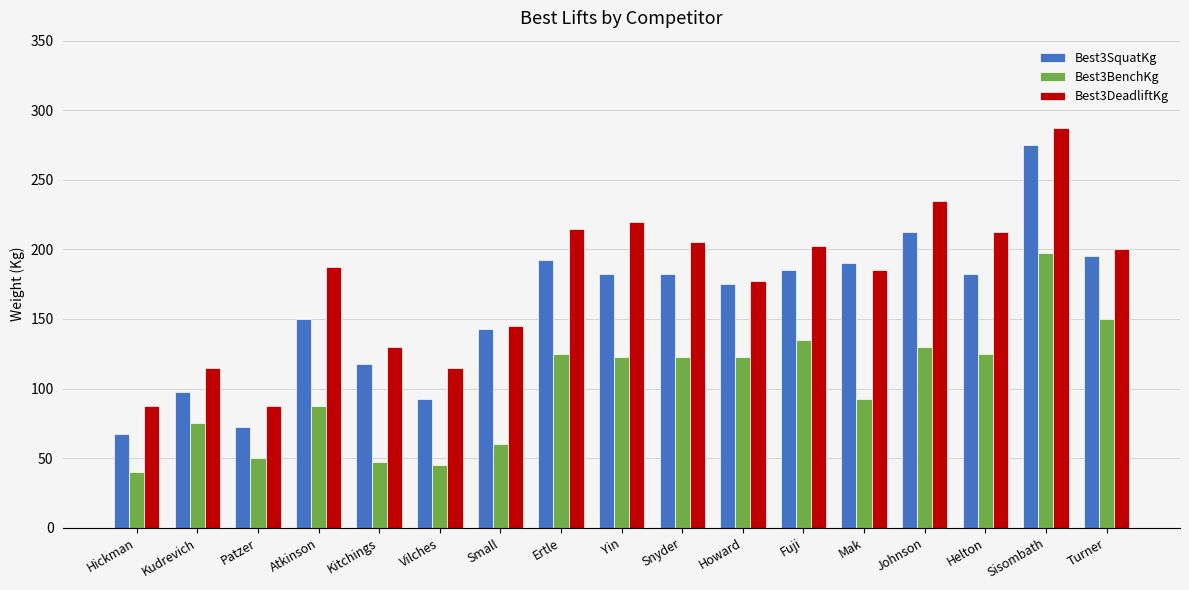

The Best3BenchKg series shows 197.5 at Sisombath. True or false?

True